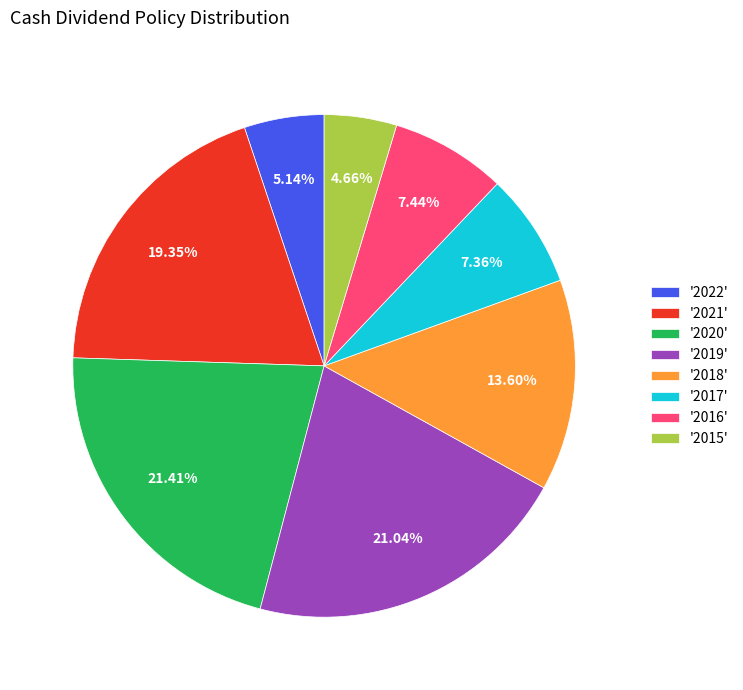

Do '2017' and '2018' together represent more than half of the pie?

No